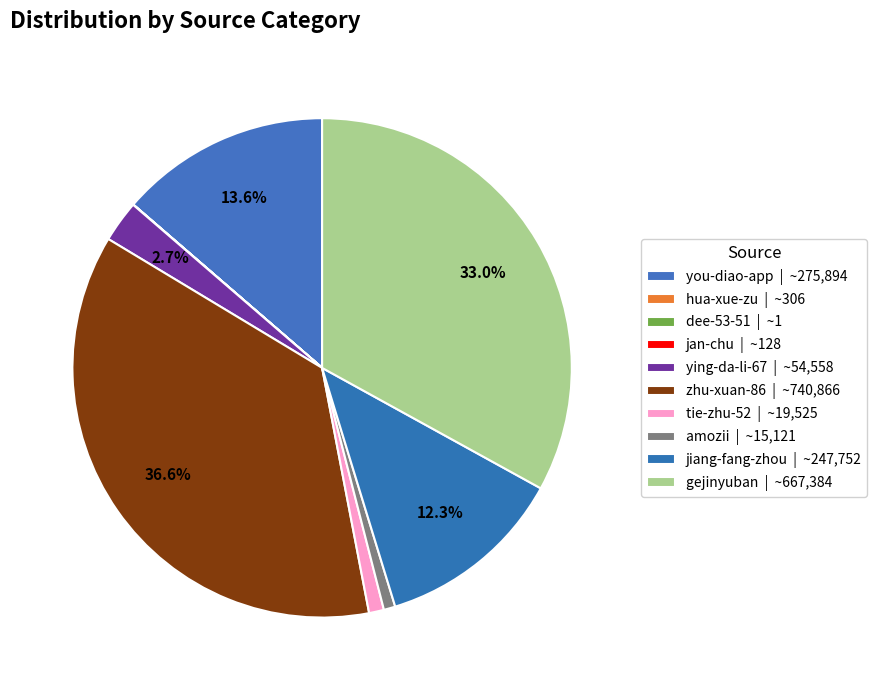

What is the change in value from you-diao-app to ying-da-li-67?

-221336